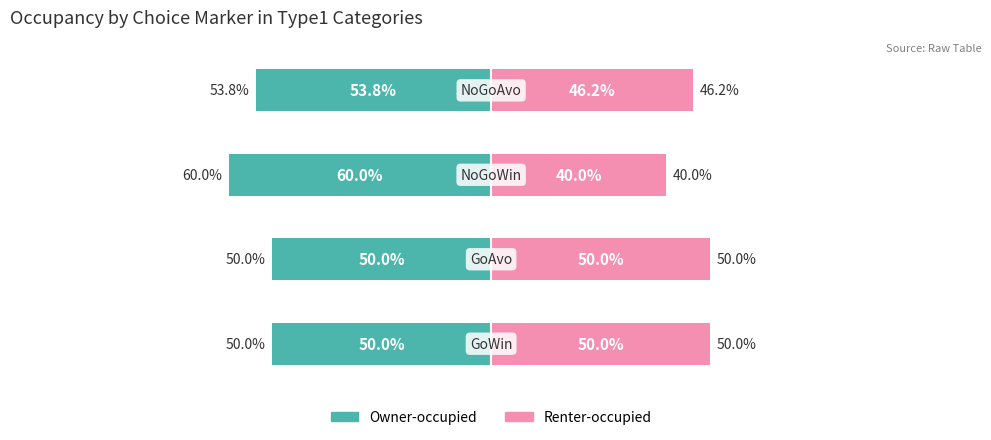

What is the sum of all Renter-occupied values?

186.2